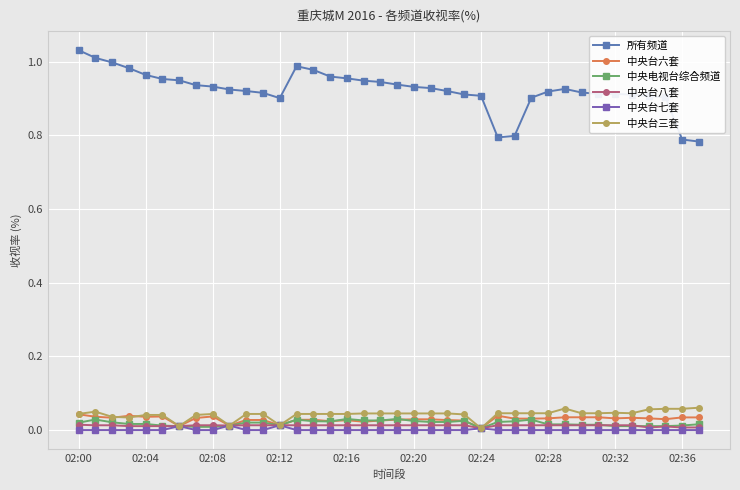

Does the chart have visible grid lines?

Yes